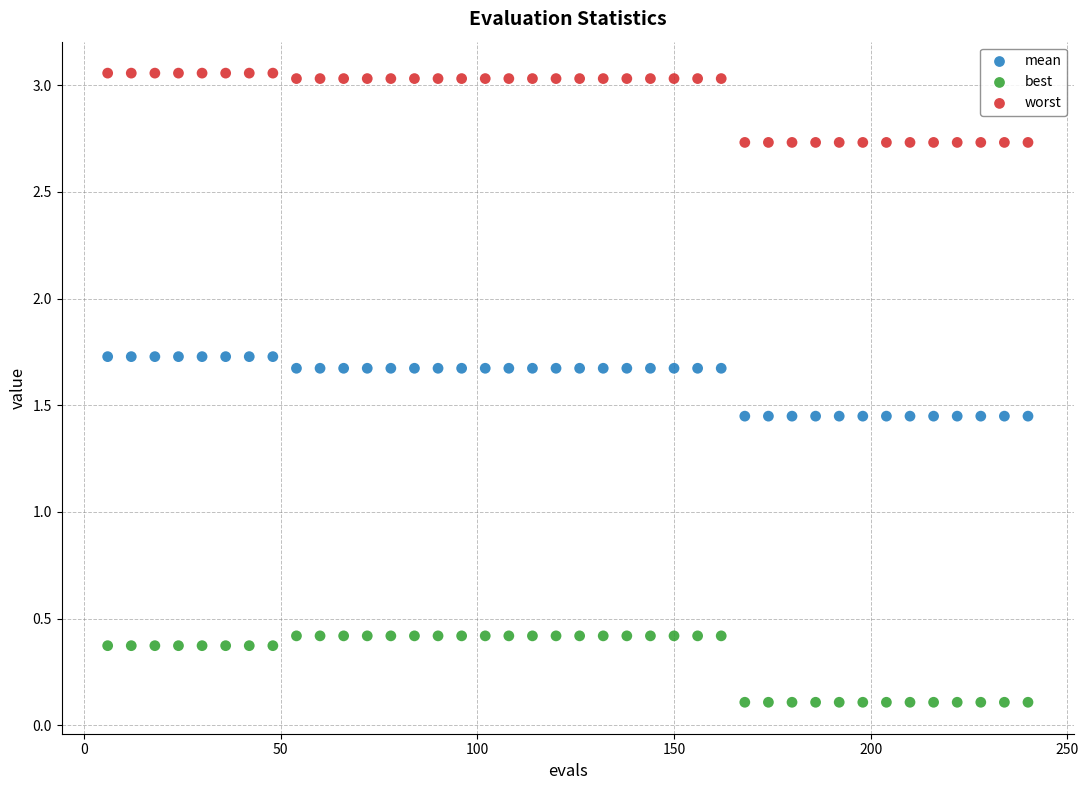

Across all data points, what is the range of Y values (max minus min)?

2.9